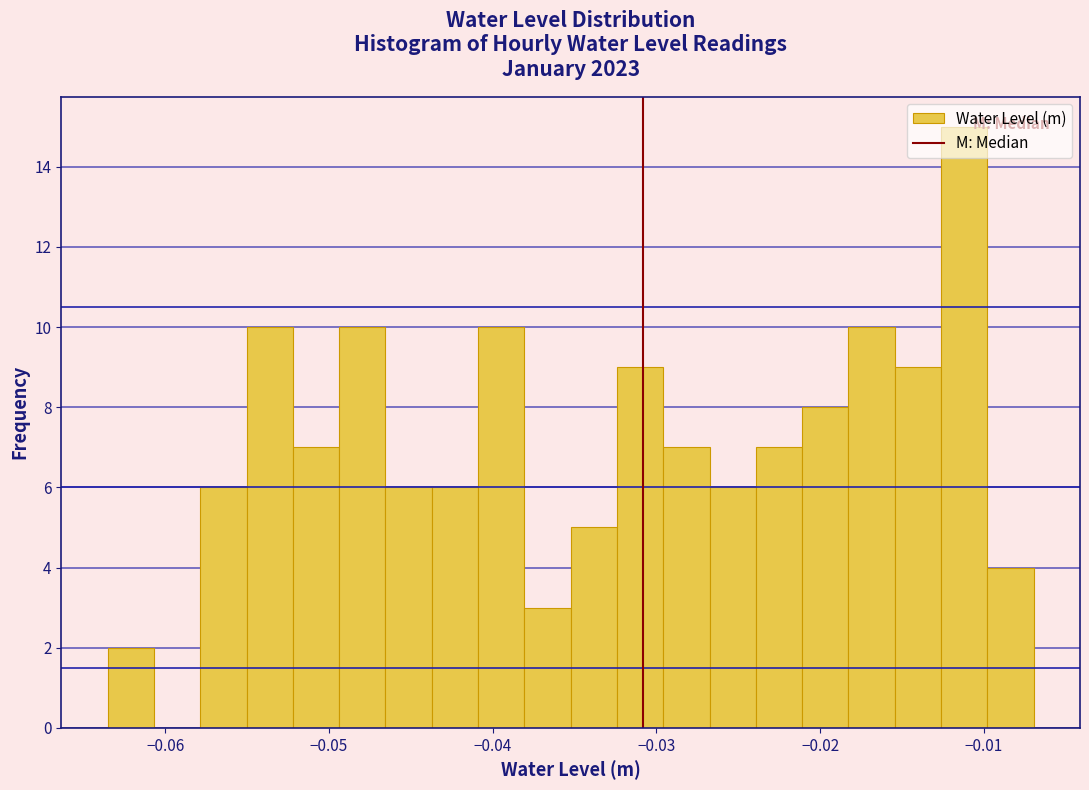

Around what value on the x-axis is the tallest bar? Give the approximate position of its centre, as read against the axis.

-0.011